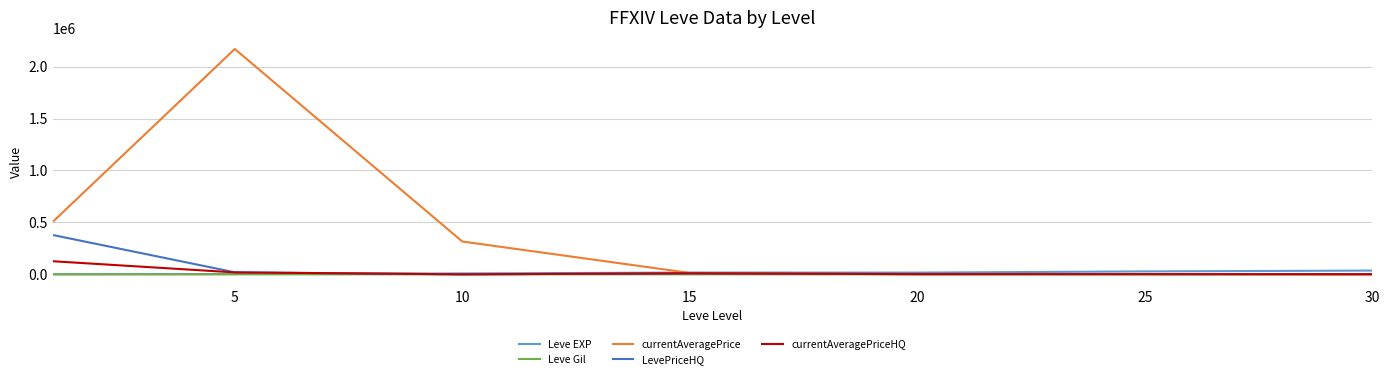

Which series has the largest total across all categories?

currentAveragePrice